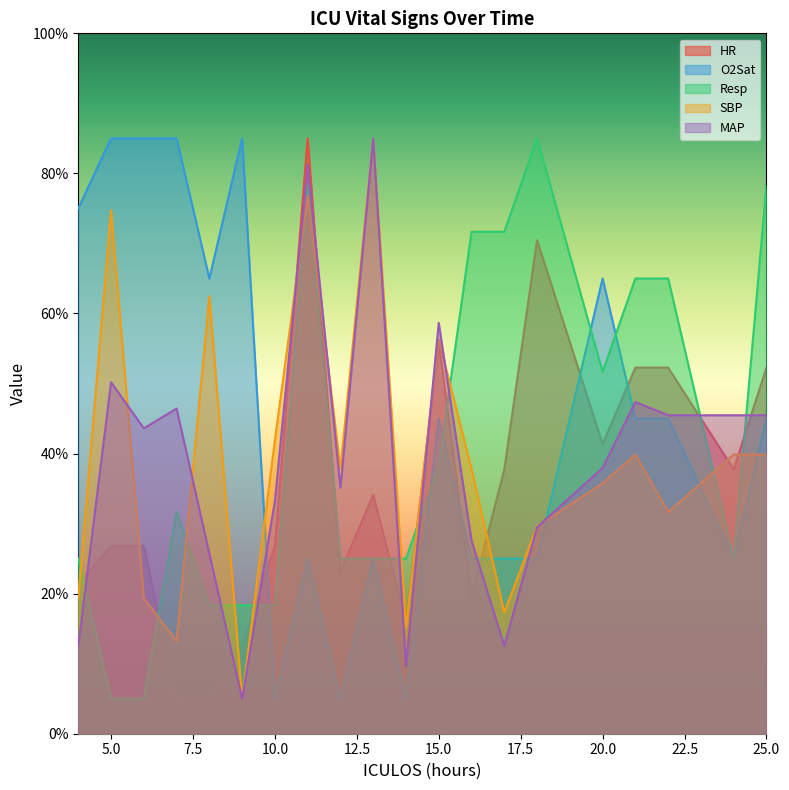

Where is Resp nearest to the value 45?

15